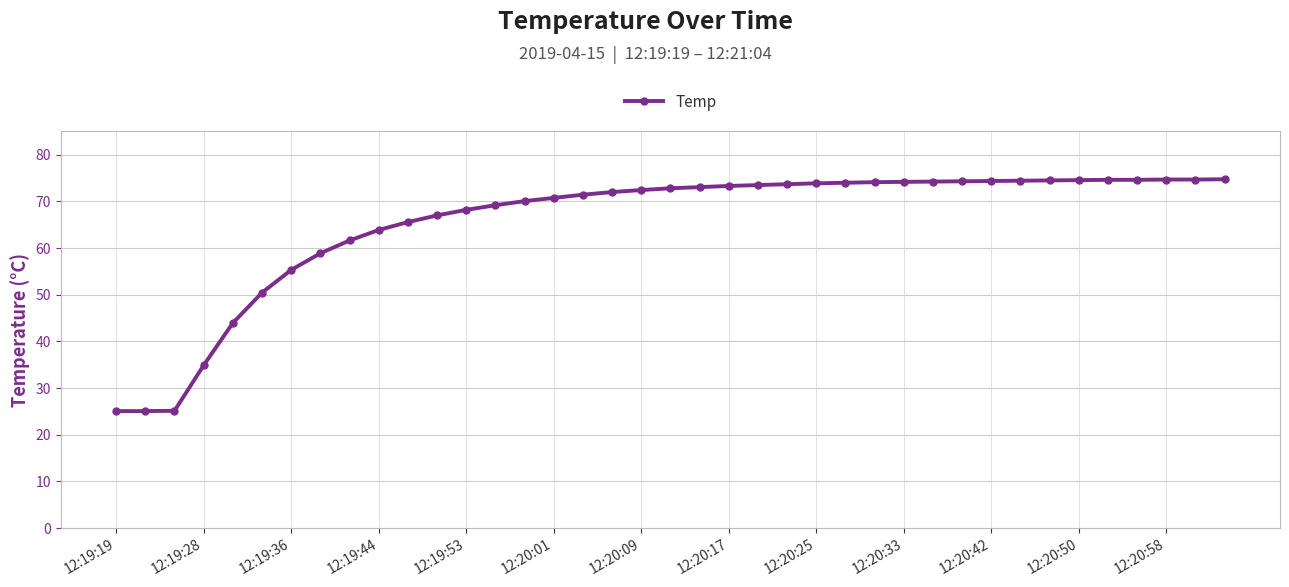

What is the maximum value shown in the chart?

74.8